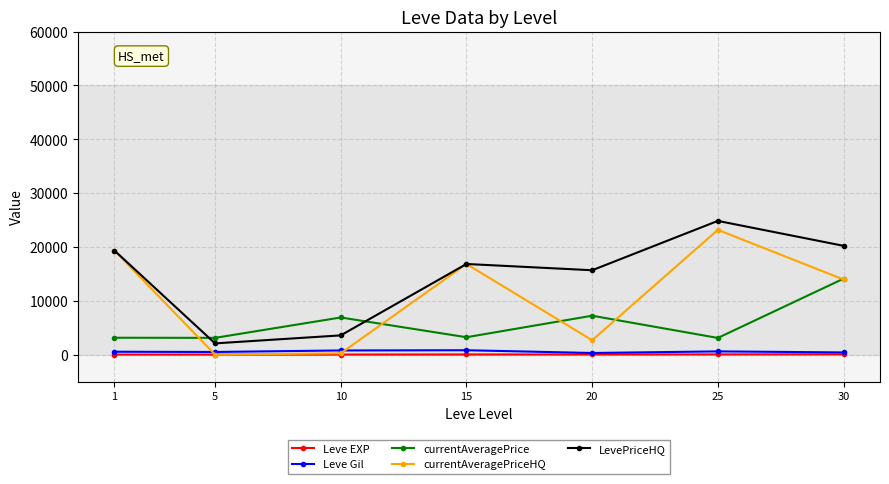

Is this an area chart (filled region under the line)?

No